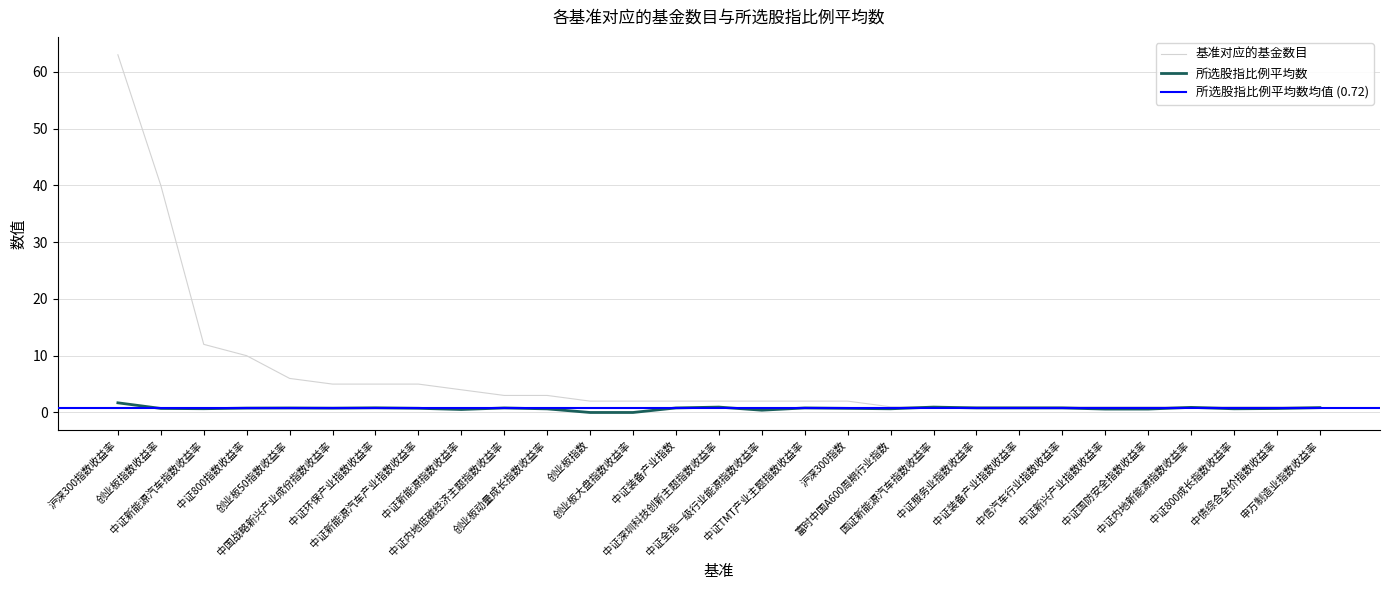

What are all the series names shown in the legend?

所选股指比例平均数, 基准对应的基金数目